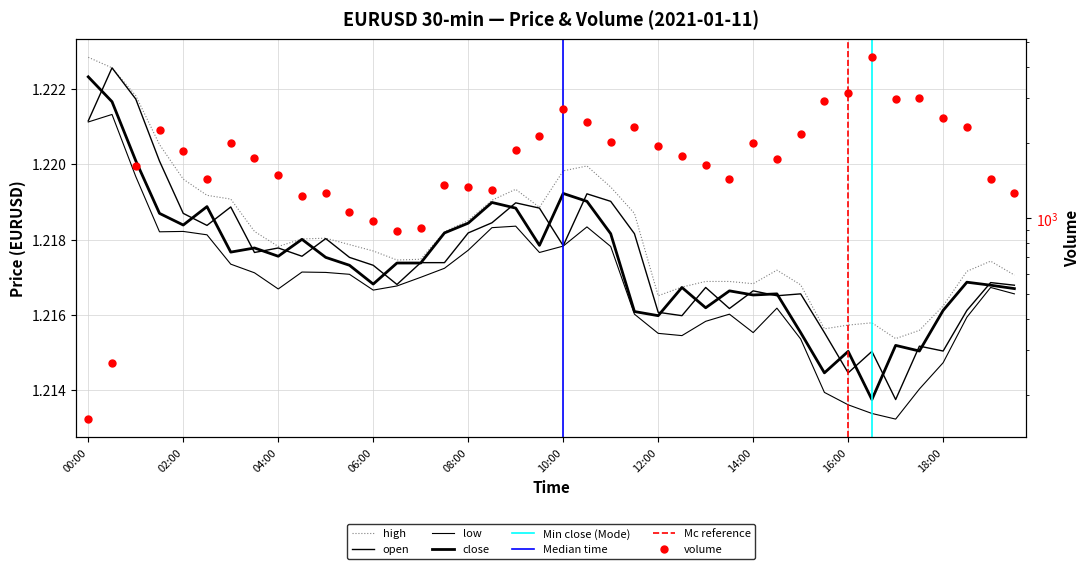

Reading left to right, extract all data points from this chart.

close: 1.2	1.2	1.2	1.2	1.2	1.2	1.2	1.2	1.2	1.2	1.2	1.2	1.2	1.2	1.2	1.2	1.2	1.2	1.2	1.2	1.2	1.2	1.2	1.2	1.2	1.2	1.2	1.2	1.2	1.2	1.2	1.2	1.2	1.2	1.2	1.2	1.2	1.2	1.2	1.2
high: 1.2	1.2	1.2	1.2	1.2	1.2	1.2	1.2	1.2	1.2	1.2	1.2	1.2	1.2	1.2	1.2	1.2	1.2	1.2	1.2	1.2	1.2	1.2	1.2	1.2	1.2	1.2	1.2	1.2	1.2	1.2	1.2	1.2	1.2	1.2	1.2	1.2	1.2	1.2	1.2
low: 1.2	1.2	1.2	1.2	1.2	1.2	1.2	1.2	1.2	1.2	1.2	1.2	1.2	1.2	1.2	1.2	1.2	1.2	1.2	1.2	1.2	1.2	1.2	1.2	1.2	1.2	1.2	1.2	1.2	1.2	1.2	1.2	1.2	1.2	1.2	1.2	1.2	1.2	1.2	1.2
open: 1.2	1.2	1.2	1.2	1.2	1.2	1.2	1.2	1.2	1.2	1.2	1.2	1.2	1.2	1.2	1.2	1.2	1.2	1.2	1.2	1.2	1.2	1.2	1.2	1.2	1.2	1.2	1.2	1.2	1.2	1.2	1.2	1.2	1.2	1.2	1.2	1.2	1.2	1.2	1.2
volume: 160.0	266.0	1615.0	2246.0	1858.0	1429.0	1992.0	1741.0	1485.0	1230.0	1263.0	1060.0	981.0	894.0	920.0	1360.0	1333.0	1294.0	1863.0	2129.0	2716.0	2411.0	2006.0	2295.0	1942.0	1764.0	1634.0	1439.0	1989.0	1727.0	2158.0	2925.0	3141.0	4355.0	2970.0	2995.0	2511.0	2300.0	1432.0	1262.0